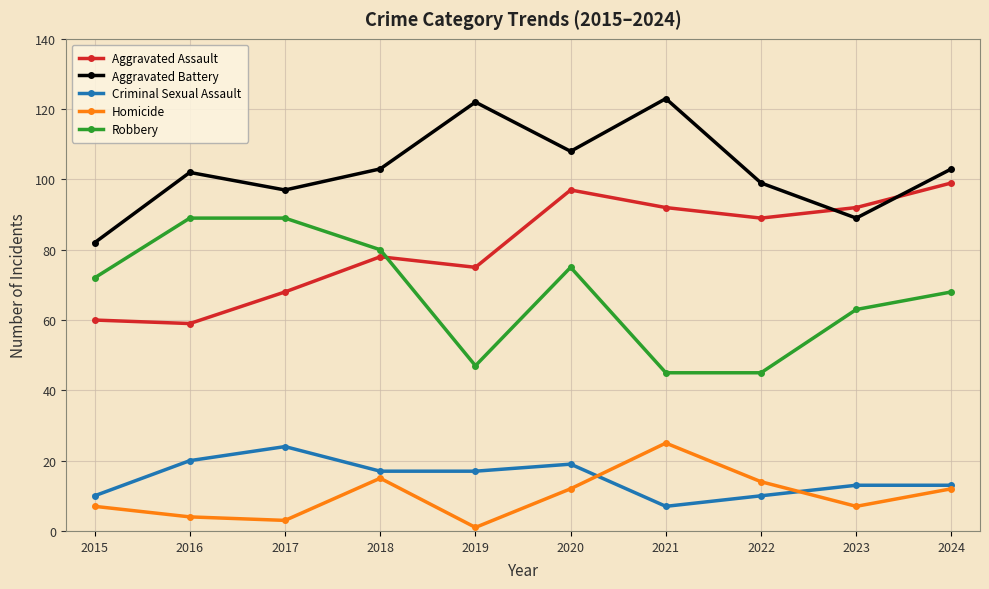

At 2019, list the series in order from smallest to largest.

Homicide, Criminal Sexual Assault, Robbery, Aggravated Assault, Aggravated Battery